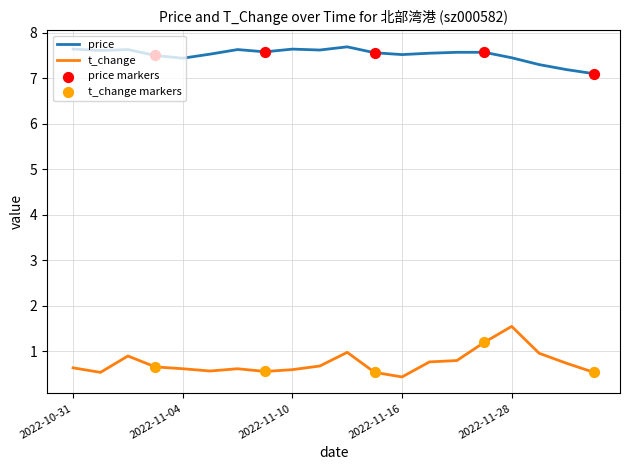

What is the lowest value of the t_change series?

0.4